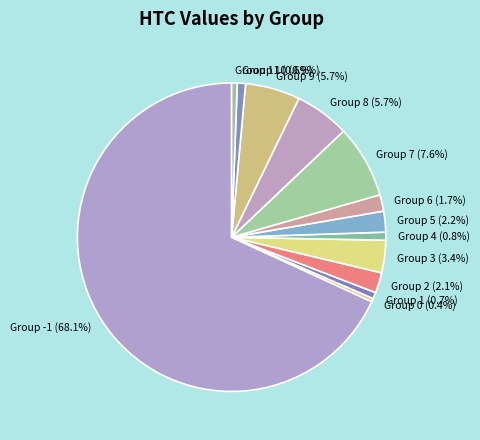

Which slice represents more than half of the pie?

Group -1 (68.1%)